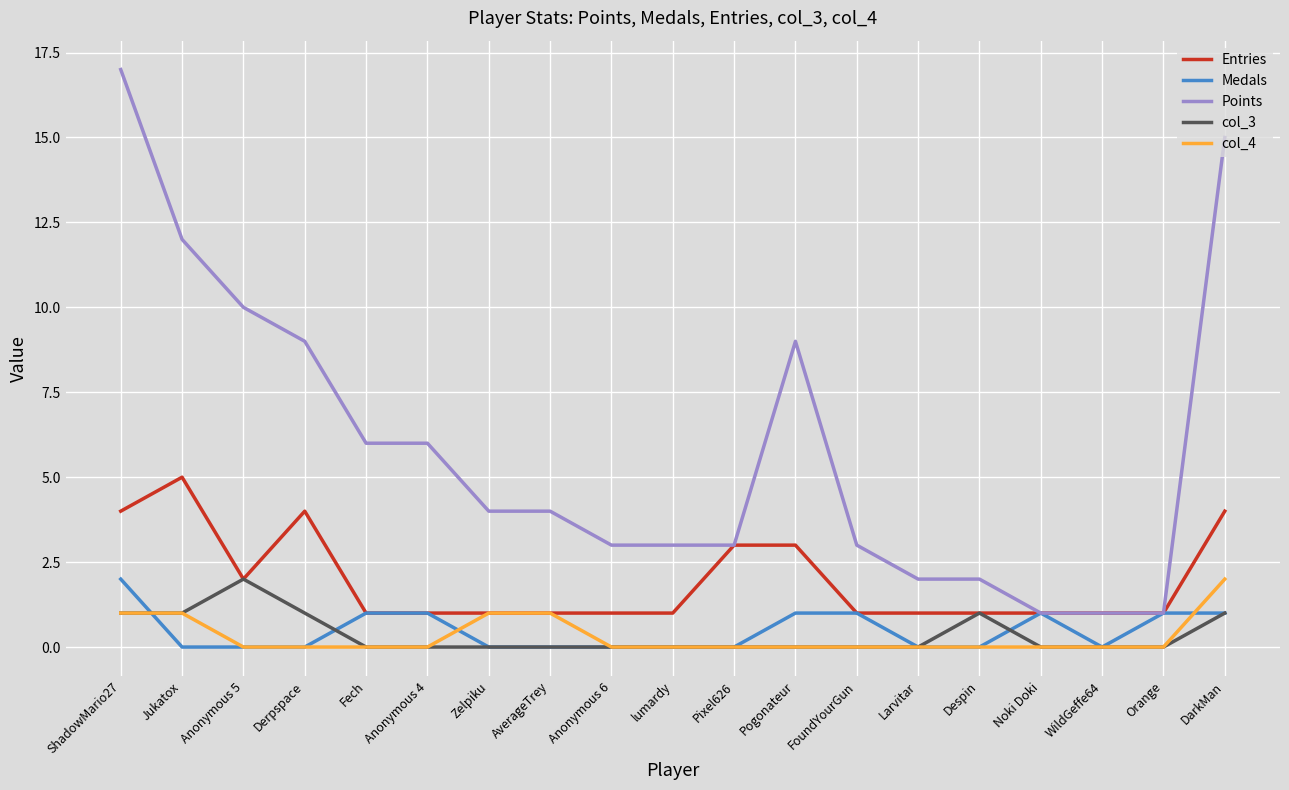

Which category has the highest value in the Entries series?

Jukatox